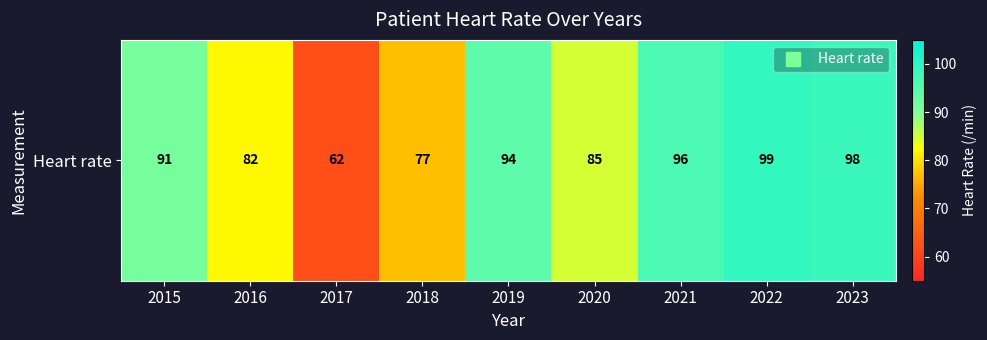

At which label is the value closest to 80?

2016